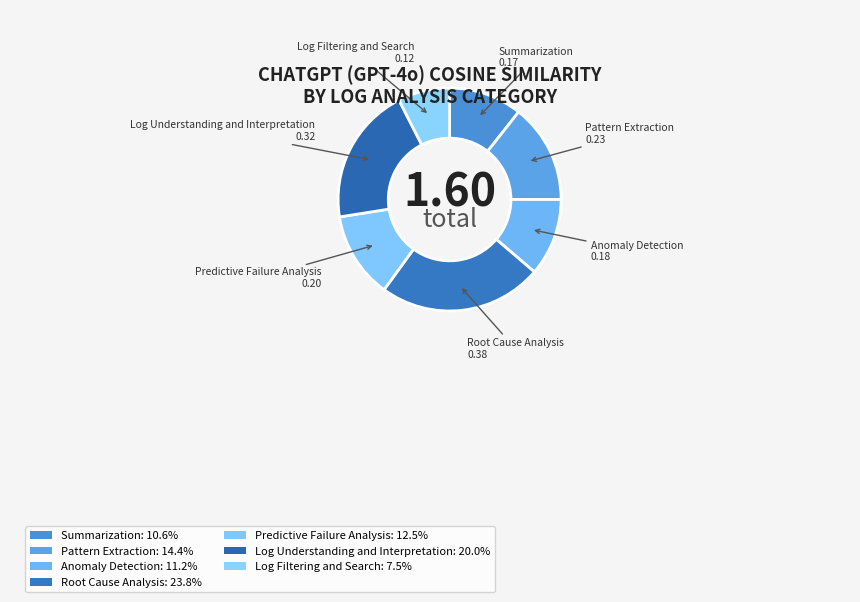

Combined, do Summarization and Log Filtering and Search account for over 50%?

No